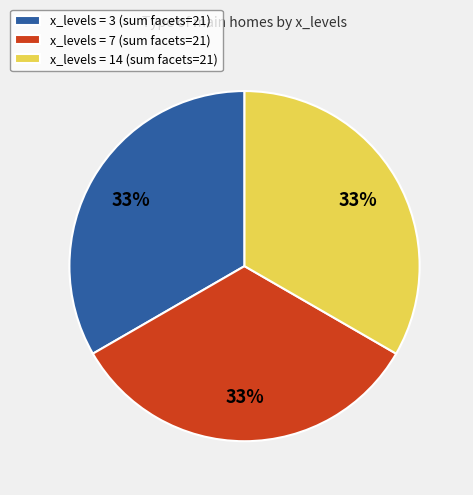

What is the ratio of the value at x_levels = 14 (sum facets=21) to the value at x_levels = 7 (sum facets=21)?

1.0